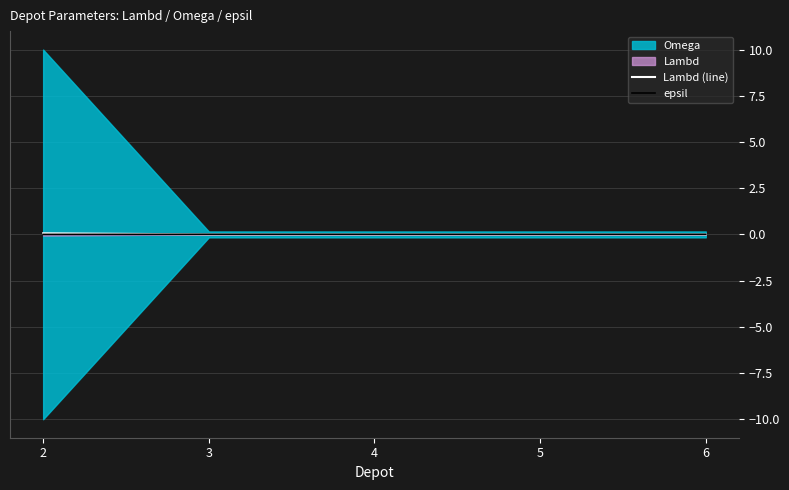

Which has a higher value, 3 or 6?

3